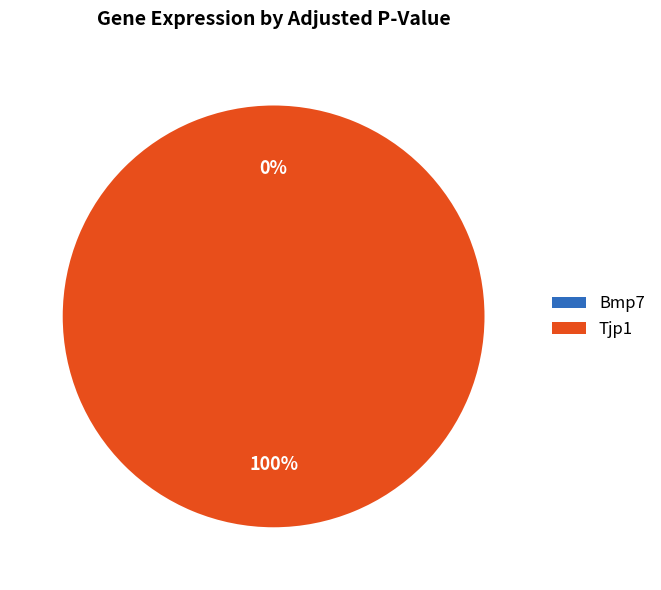

Is there a majority slice in this chart?

Yes